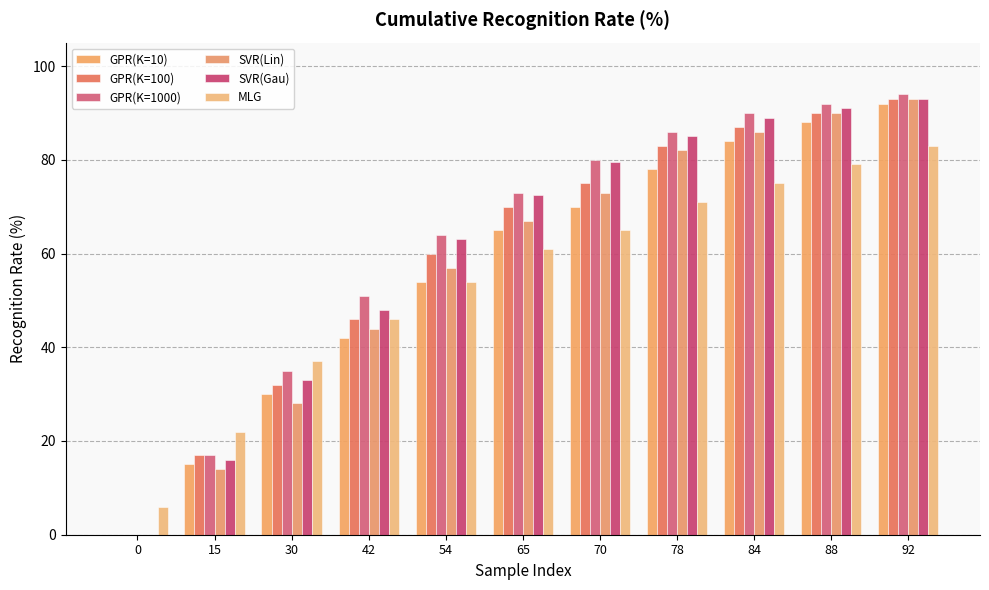

Reading left to right, transcribe all the data shown in this chart.

GPR(K=10): 0.0	15.0	30.0	42.0	54.0	65.0	70.0	78.0	84.0	88.0	92.0
GPR(K=100): 0.0	17.0	32.0	46.0	60.0	70.0	75.0	83.0	87.0	90.0	93.0
GPR(K=1000): 0.0	17.0	35.0	51.0	64.0	73.0	80.0	86.0	90.0	92.0	94.0
SVR(Lin): 0.0	14.0	28.0	44.0	57.0	67.0	73.0	82.0	86.0	90.0	93.0
SVR(Gau): 0.0	16.0	33.0	48.0	63.0	72.5	79.5	85.0	89.0	91.0	93.0
MLG: 6.0	22.0	37.0	46.0	54.0	61.0	65.0	71.0	75.0	79.0	83.0